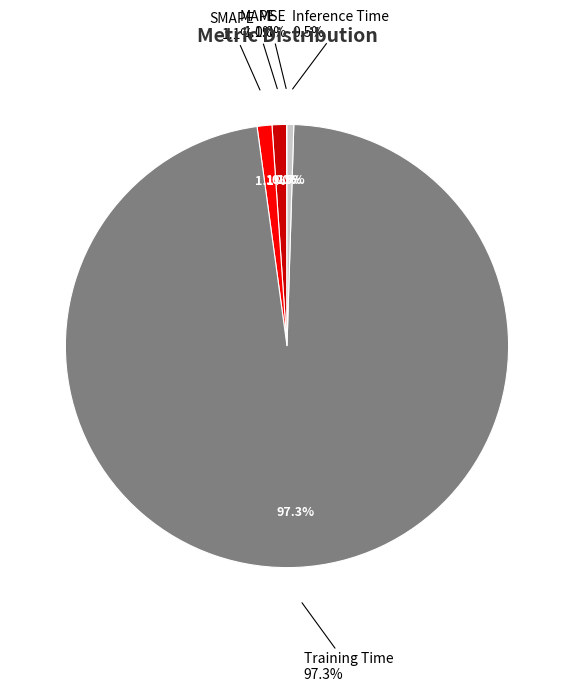

Count the number of slices in the pie.

5